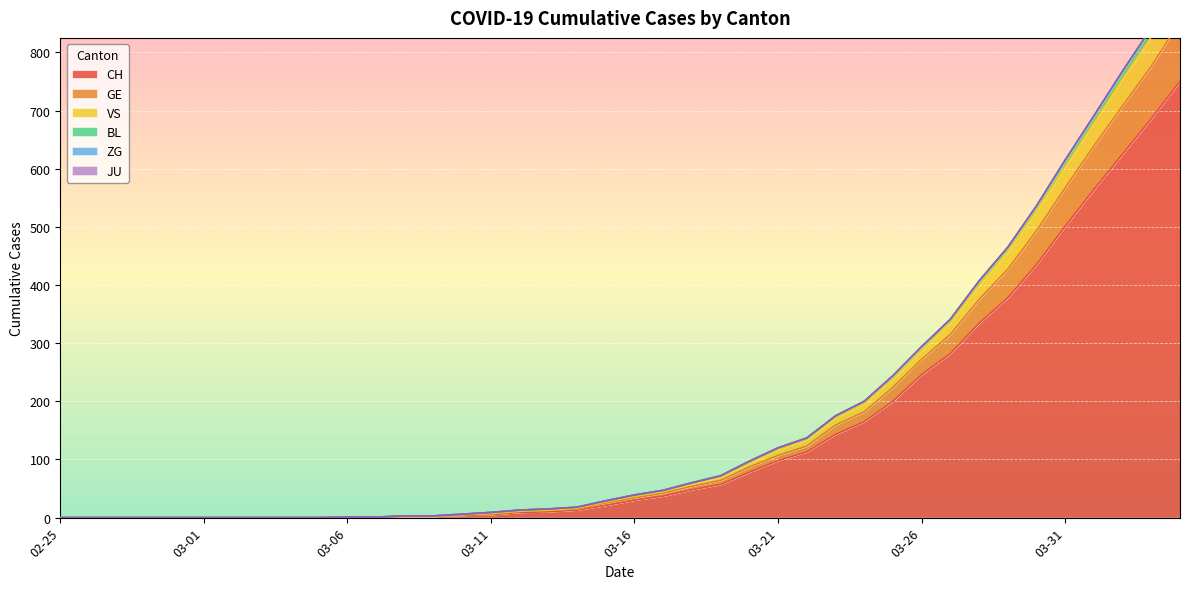

Is it true that CH equals 386 at 03-26?

False